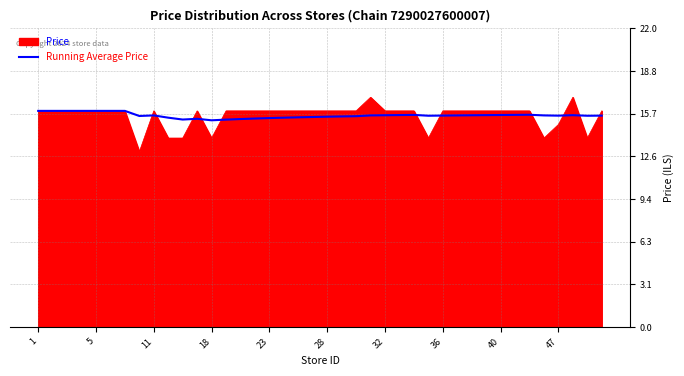

Rank the series by their maximum value, from highest to lowest.

Price, Running Average Price